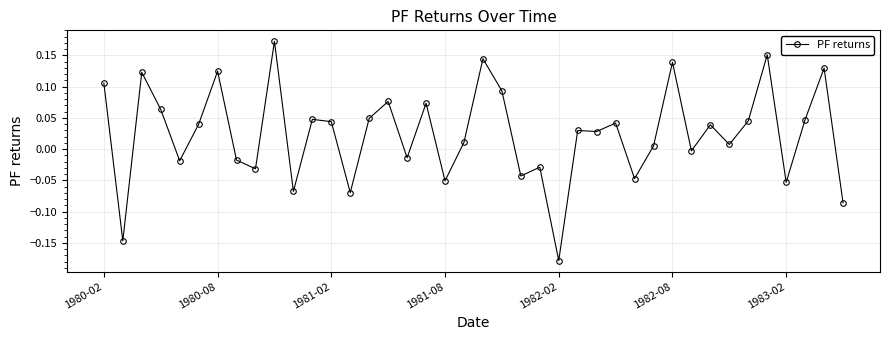

What is the sum of all values?

1.0